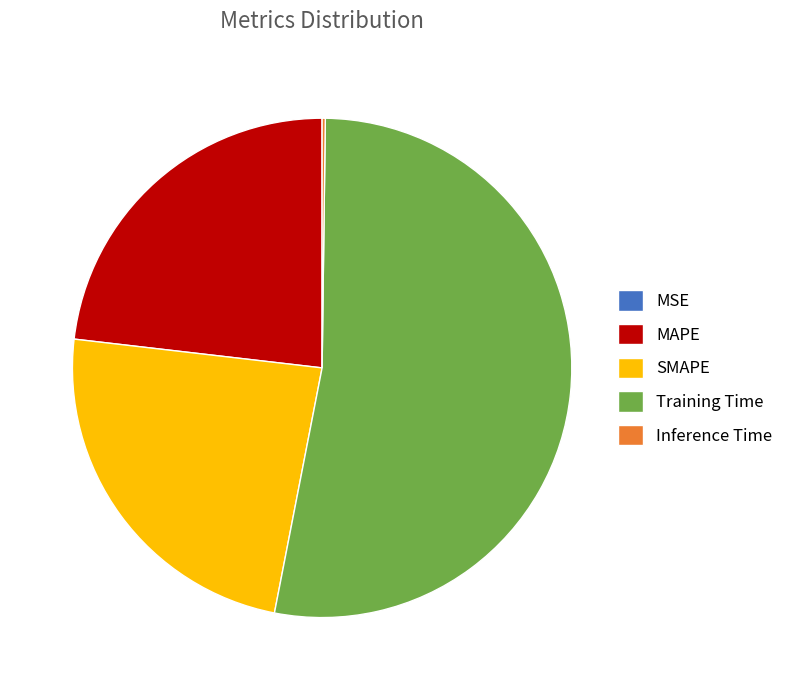

What is the largest slice in the pie chart?

Training Time